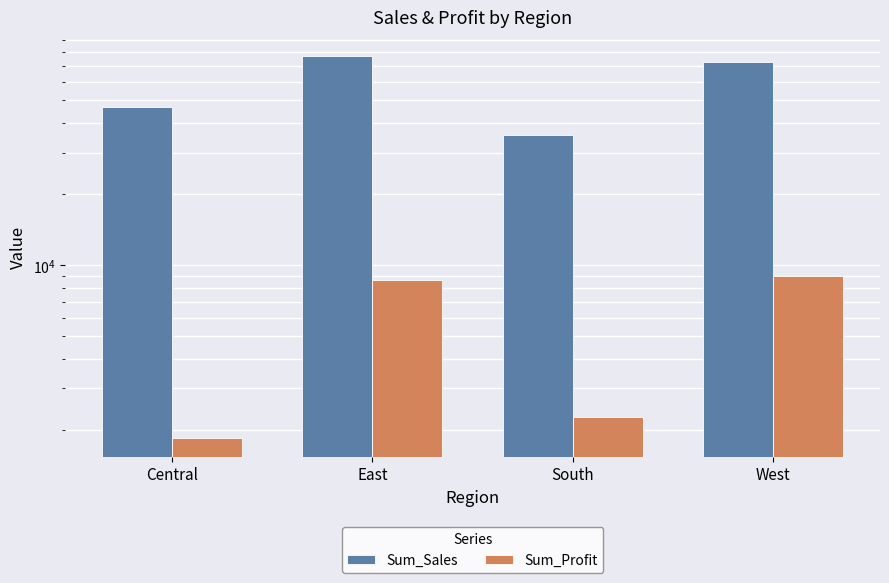

At which category is the sum across all series the highest?

East